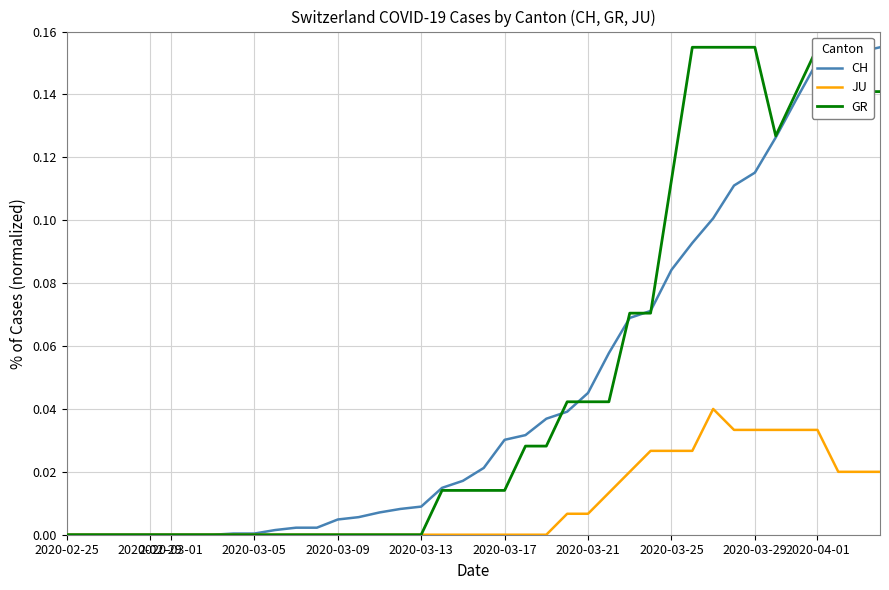

True or false: CH has a value of 0.1 at 2020-03-21.

False